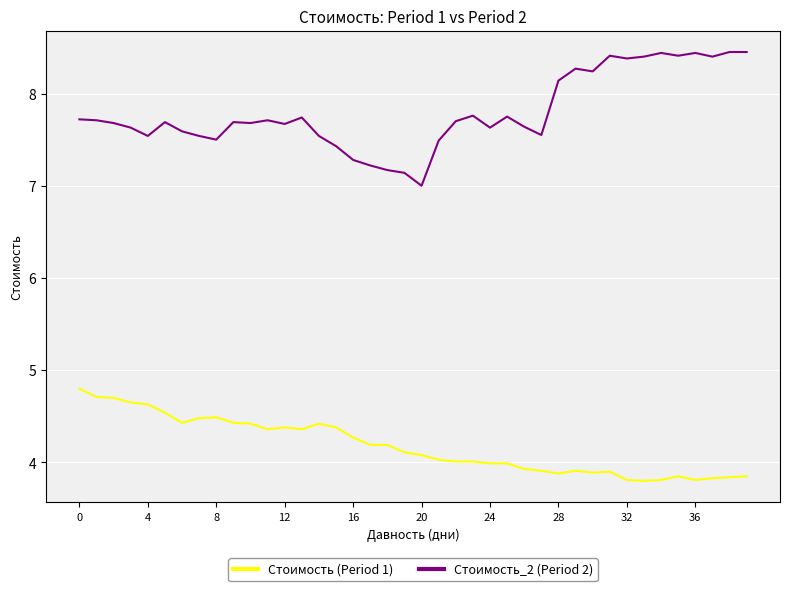

True or false: Стоимость (Period 1) and Стоимость_2 (Period 2) cross at least once.

False